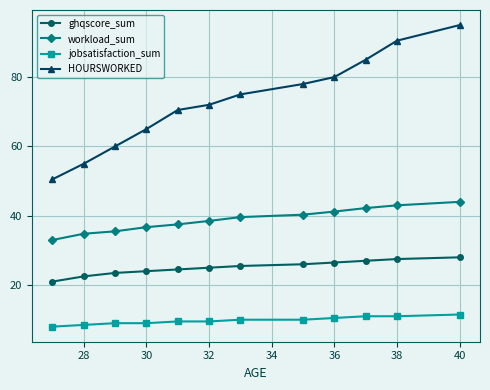

What is the value of the HOURSWORKED point at the 10th from the left?

85.0